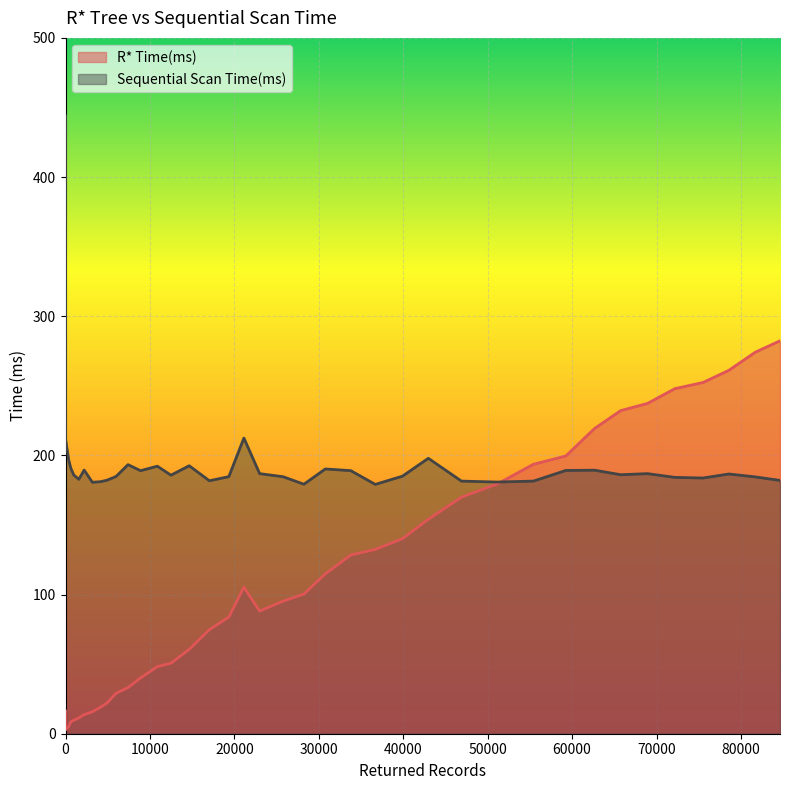

At which category is the sum across all series the highest?

84627